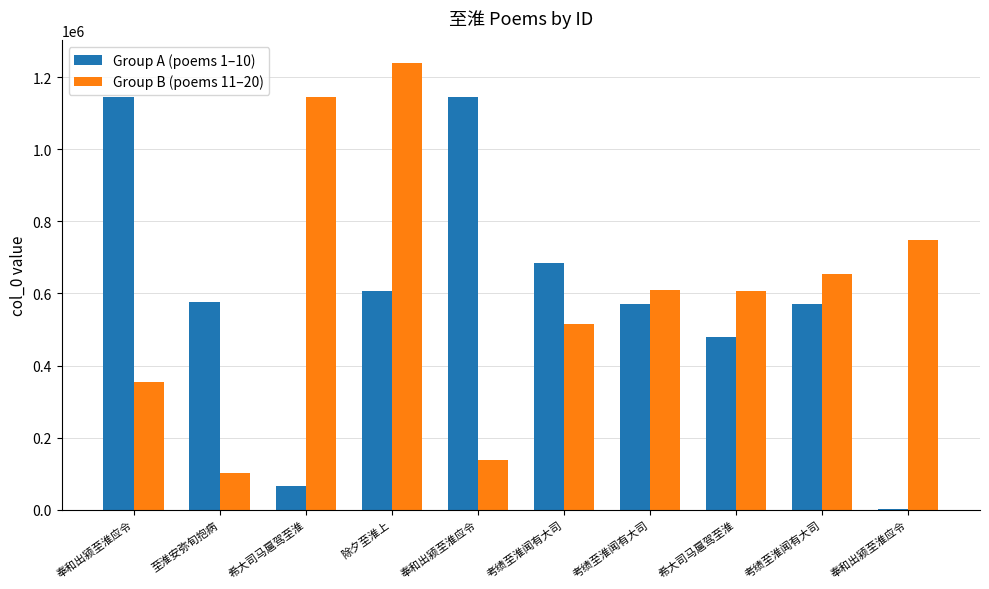

Count the number of data series in this chart.

2